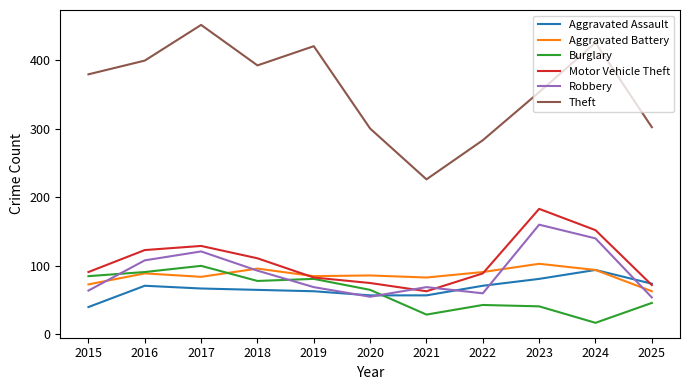

True or false: Burglary has a value of 41 at 2023.

True